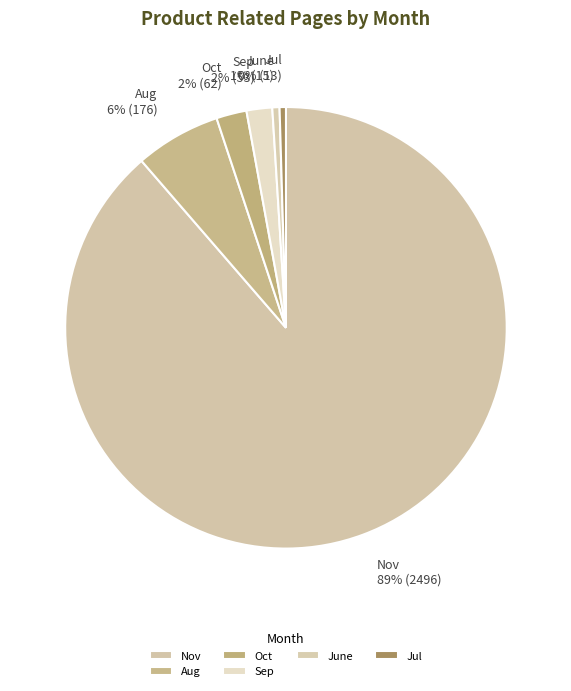

To the nearest percent, what is the average slice percentage?

17%